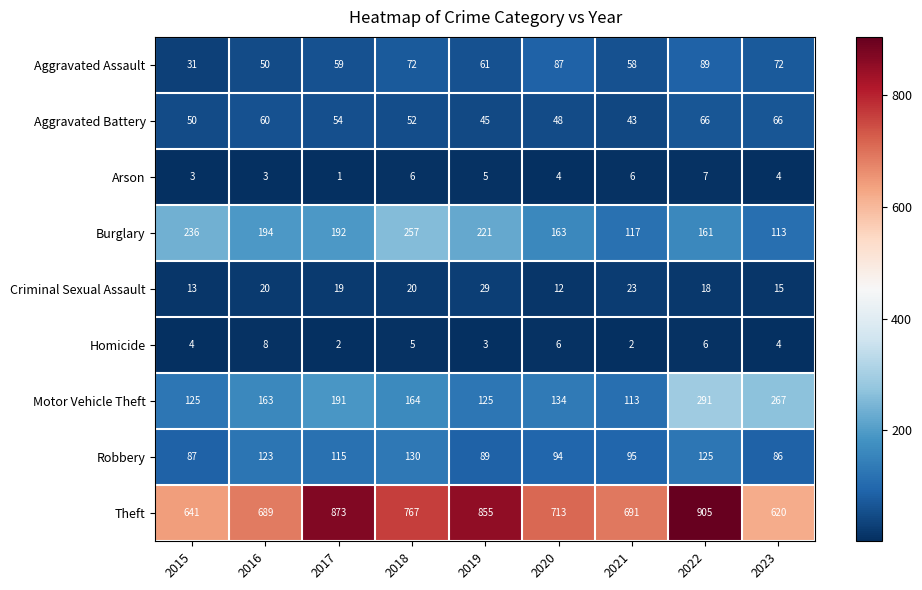

What is the total value across all series at 2021?

1148